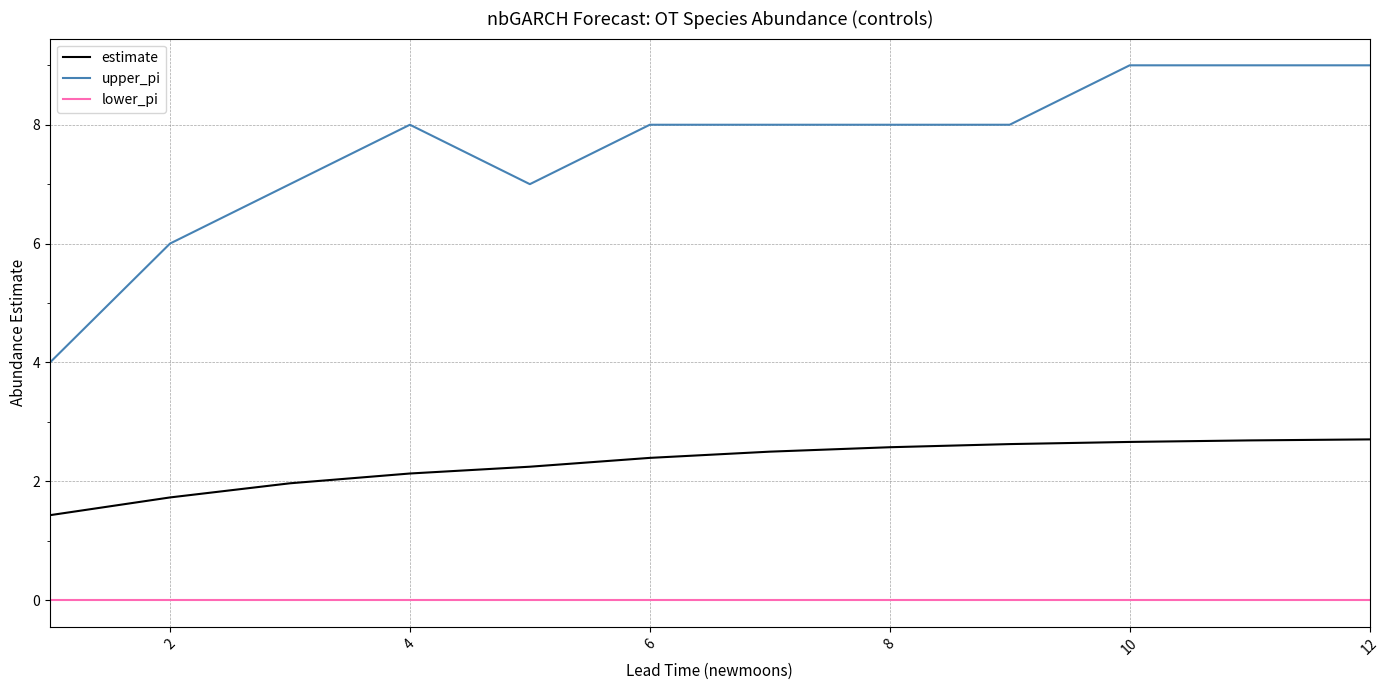

True or false: lower_pi and estimate cross at least once.

False